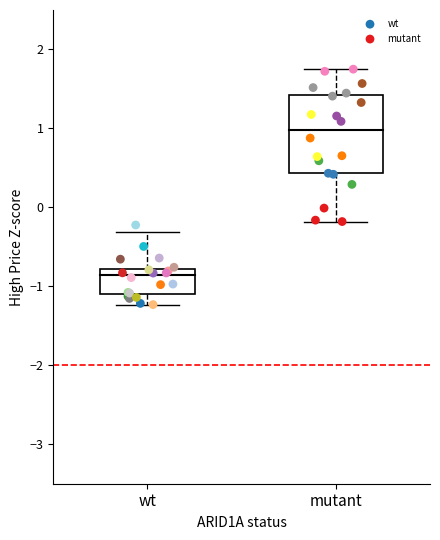

Which series has the widest spread of Y values?

mutant